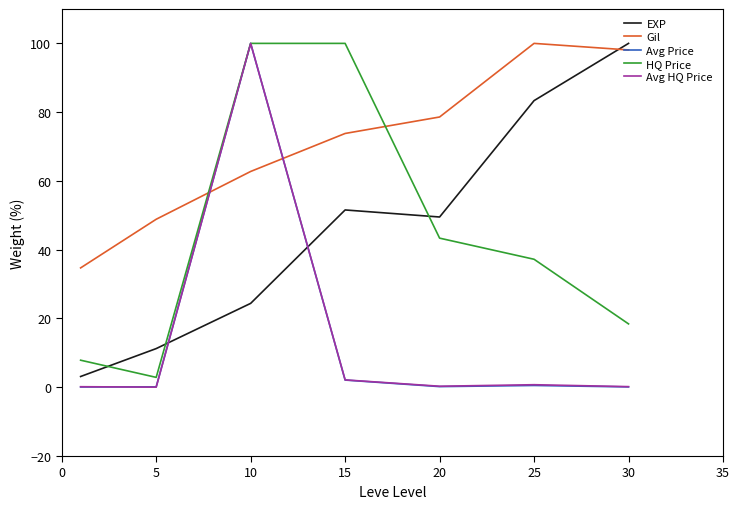

True or false: Avg Price and EXP cross at least once.

True